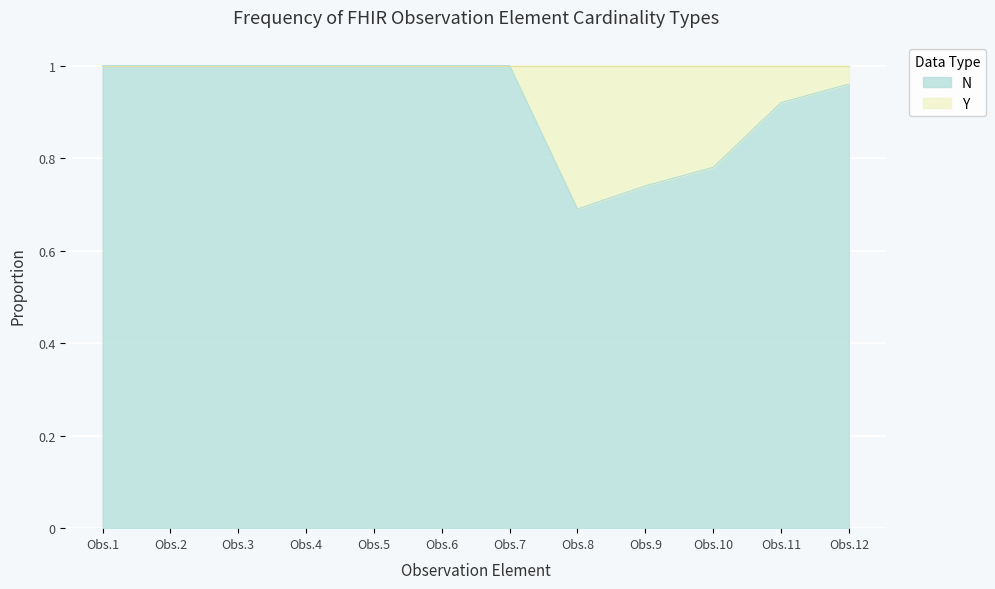

What is the greatest value displayed?

1.0